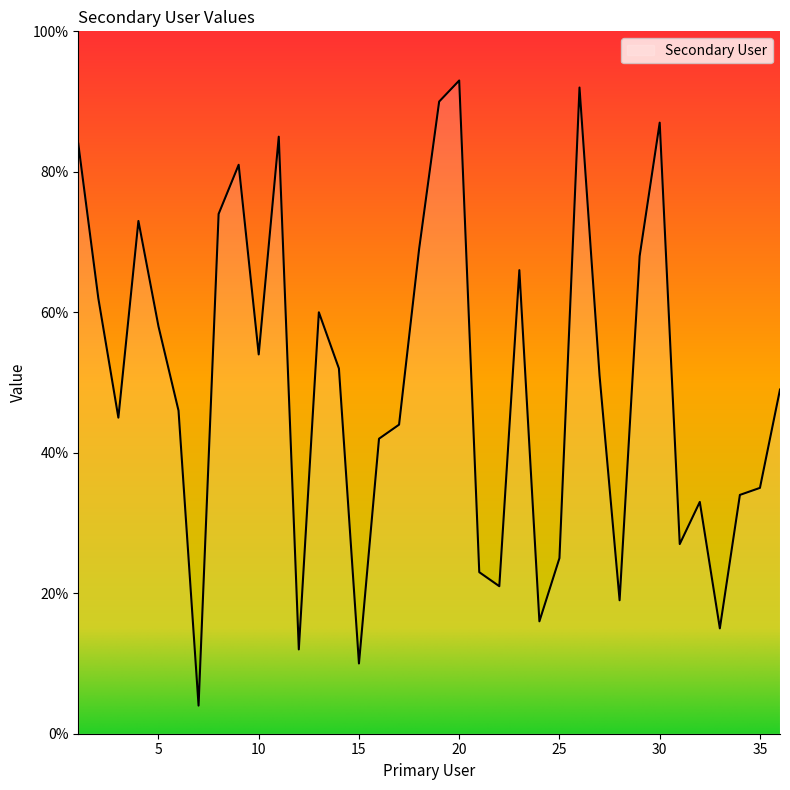

Which category has the lowest value across all series?

7